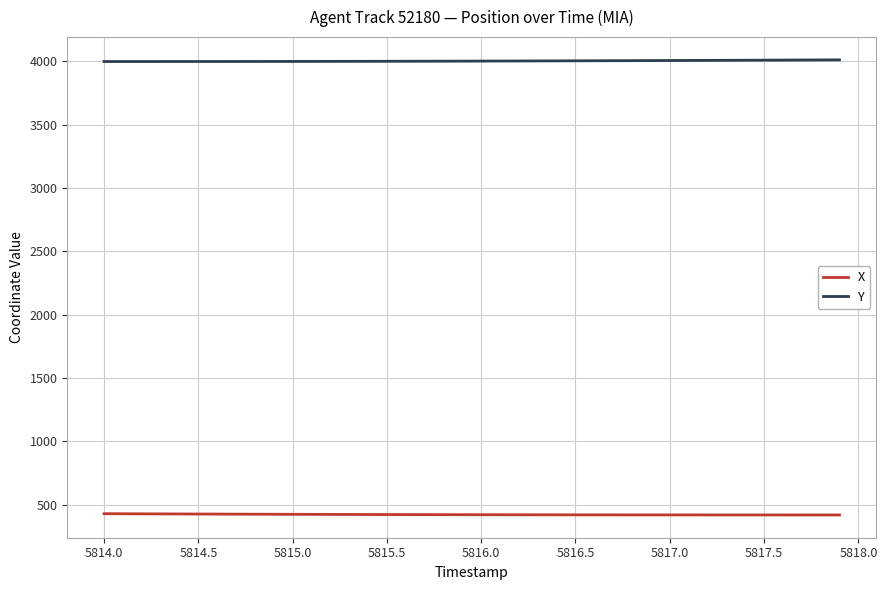

List the series in order of their overall mean, lowest first.

X, Y